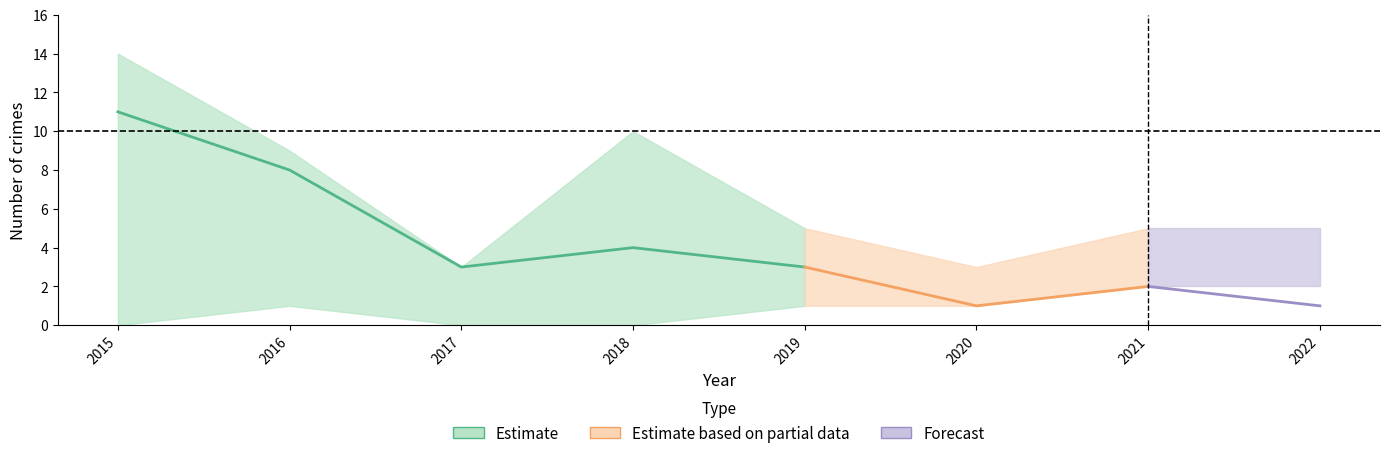

True or false: Robbery has a value of 4 at 2018.

True